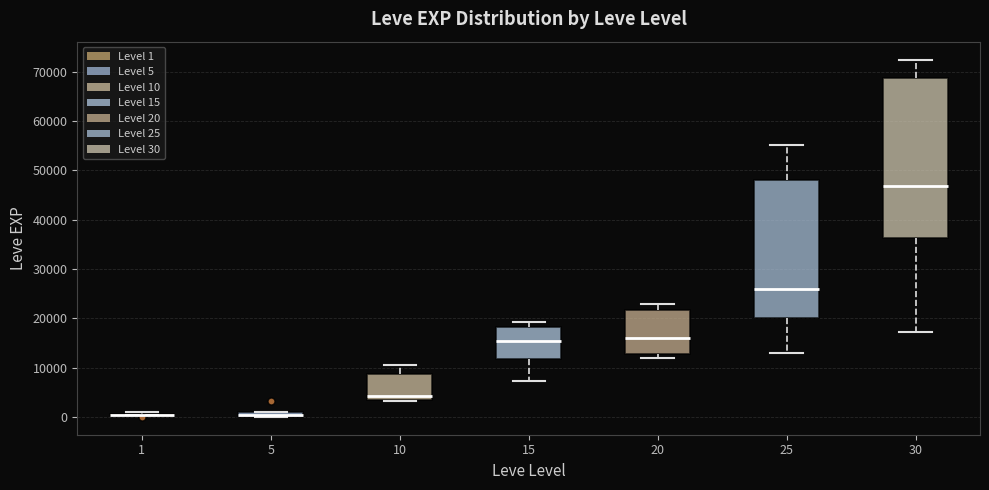

Comparing the boxes themselves (not the whiskers), which one is the tallest?

30